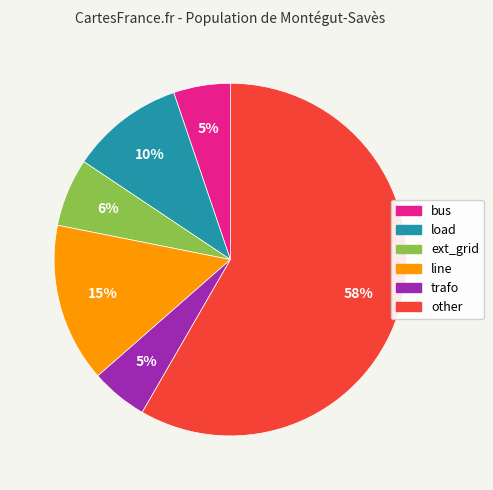

How many slices are in this pie chart?

6